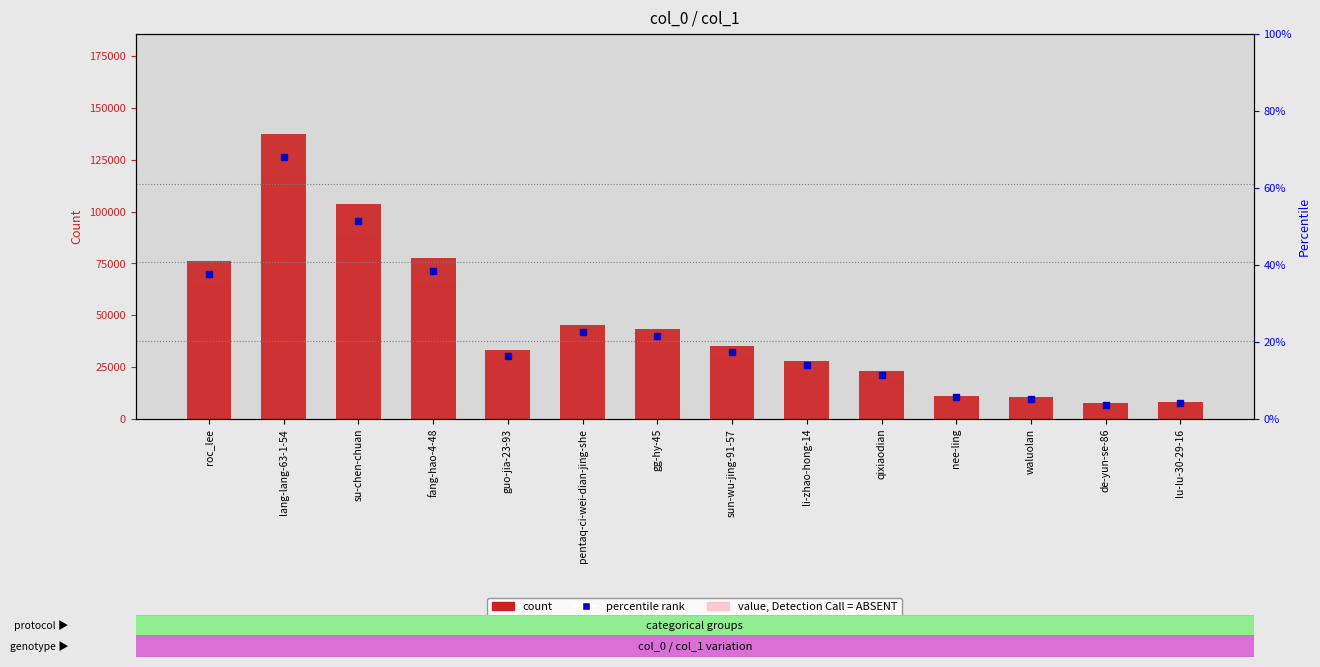

Which series has the largest Y range (max minus min)?

col_1 count